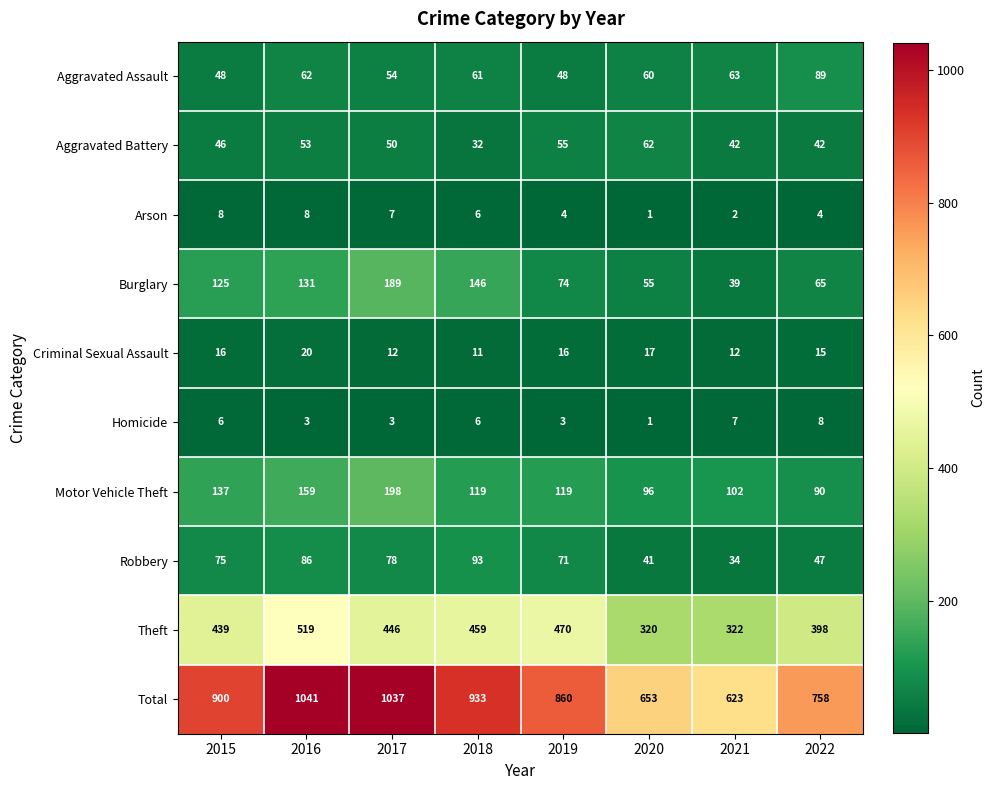

What is the difference between the maximum and minimum values in the Motor Vehicle Theft series?

108